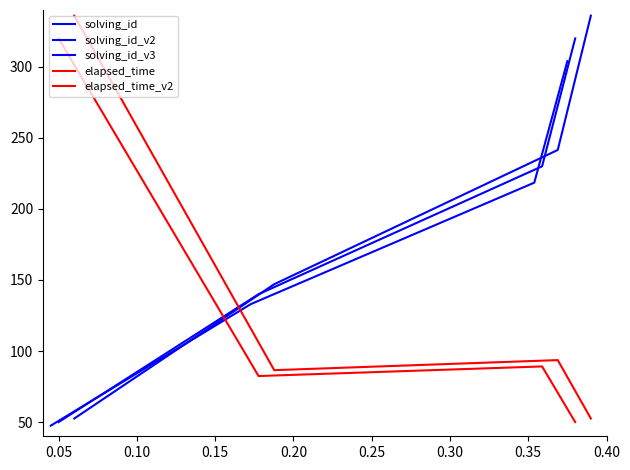

What is the total value across all series at 0.05?

588.9